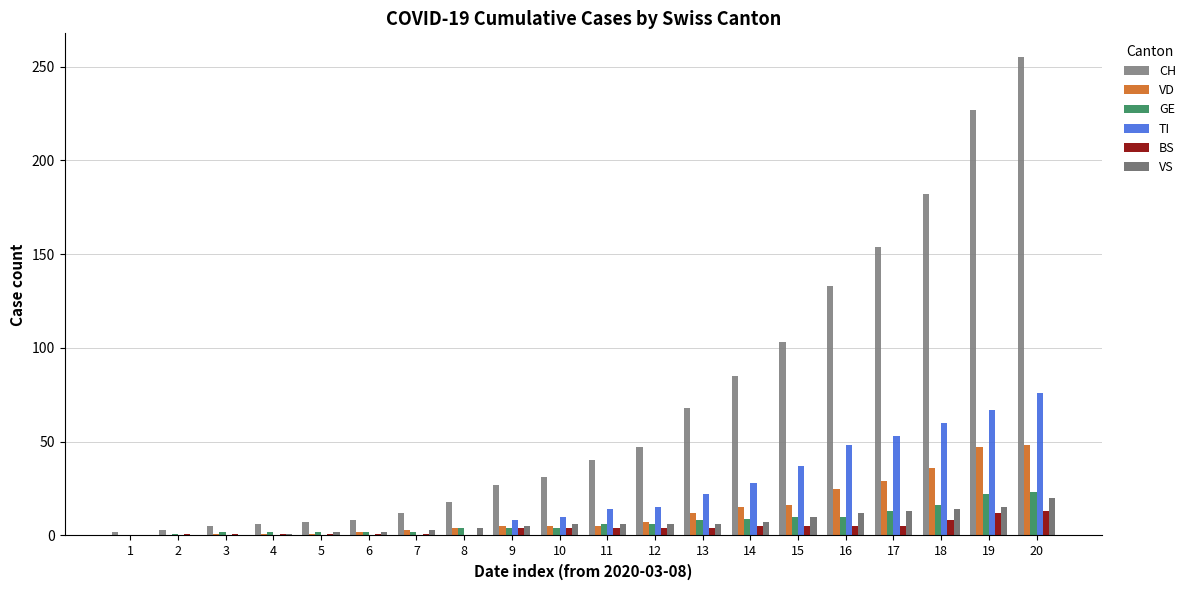

How many categories are shown in the chart?

20